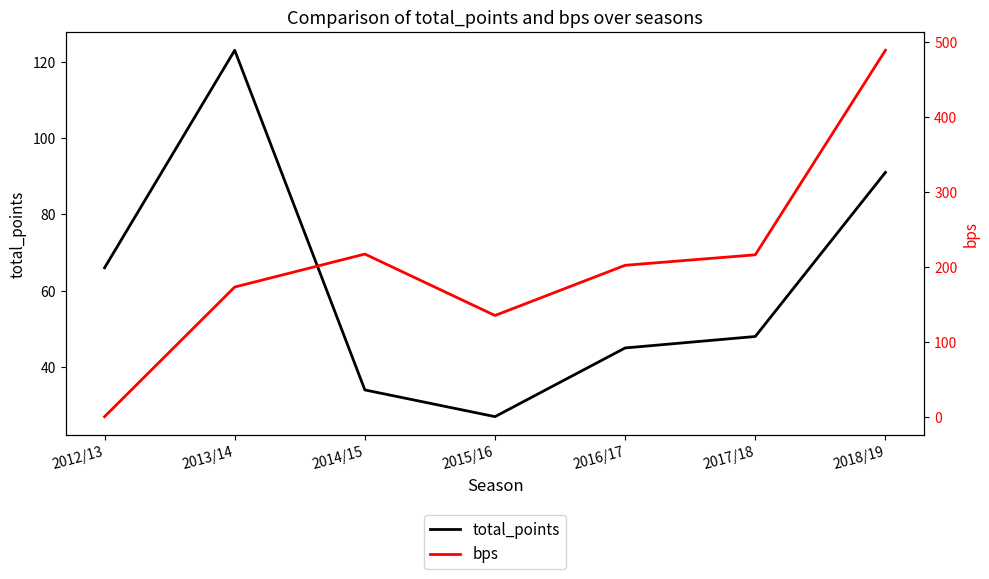

At 2017/18, list the series in order from largest to smallest.

bps, total_points